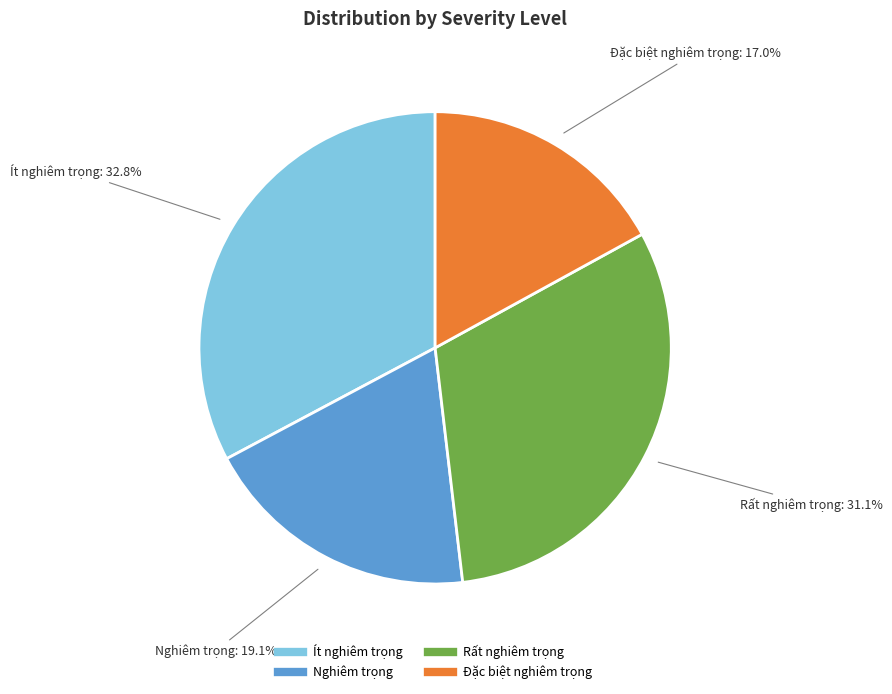

Rank the categories by value from lowest to highest.

Đặc biệt nghiêm trọng, Nghiêm trọng, Rất nghiêm trọng, Ít nghiêm trọng